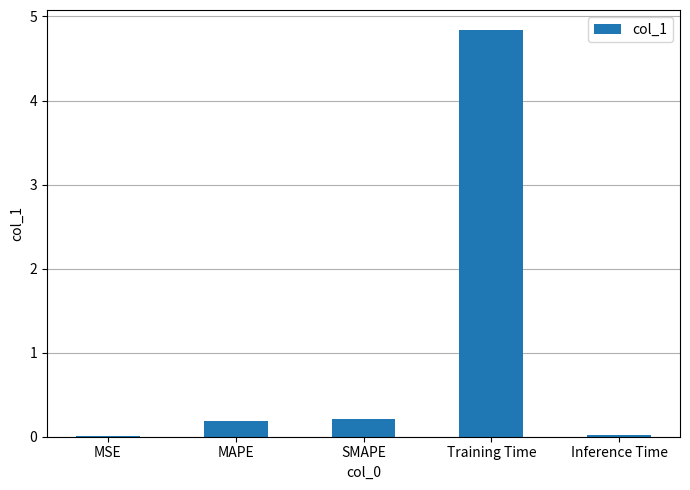

What is the sum of all values?

5.3